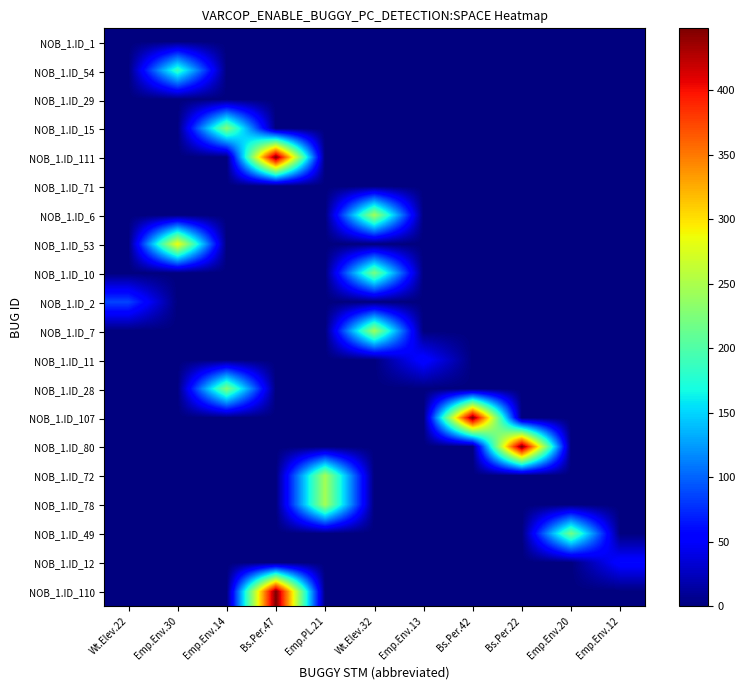

Reading right to left, list all the values displayed in this chart.

NOB_1.ID_1: Emp.Env.12=0	Emp.Env.20=0	Bs.Per.22=0	Bs.Per.42=0	Emp.Env.13=0	Wt.Elev.32=0	Emp.PL.21=0	Bs.Per.47=0	Emp.Env.14=0	Emp.Env.30=0	Wt.Elev.22=0
NOB_1.ID_54: Emp.Env.12=0	Emp.Env.20=0	Bs.Per.22=0	Bs.Per.42=0	Emp.Env.13=0	Wt.Elev.32=0	Emp.PL.21=0	Bs.Per.47=0	Emp.Env.14=0	Emp.Env.30=188	Wt.Elev.22=0
NOB_1.ID_29: Emp.Env.12=0	Emp.Env.20=0	Bs.Per.22=0	Bs.Per.42=0	Emp.Env.13=0	Wt.Elev.32=0	Emp.PL.21=0	Bs.Per.47=0	Emp.Env.14=0	Emp.Env.30=0	Wt.Elev.22=0
NOB_1.ID_15: Emp.Env.12=0	Emp.Env.20=0	Bs.Per.22=0	Bs.Per.42=0	Emp.Env.13=0	Wt.Elev.32=0	Emp.PL.21=0	Bs.Per.47=0	Emp.Env.14=229	Emp.Env.30=0	Wt.Elev.22=0
NOB_1.ID_111: Emp.Env.12=0	Emp.Env.20=0	Bs.Per.22=0	Bs.Per.42=0	Emp.Env.13=0	Wt.Elev.32=0	Emp.PL.21=0	Bs.Per.47=448	Emp.Env.14=0	Emp.Env.30=0	Wt.Elev.22=0
NOB_1.ID_71: Emp.Env.12=0	Emp.Env.20=0	Bs.Per.22=0	Bs.Per.42=0	Emp.Env.13=0	Wt.Elev.32=0	Emp.PL.21=0	Bs.Per.47=0	Emp.Env.14=0	Emp.Env.30=0	Wt.Elev.22=0
NOB_1.ID_6: Emp.Env.12=0	Emp.Env.20=0	Bs.Per.22=0	Bs.Per.42=0	Emp.Env.13=0	Wt.Elev.32=245	Emp.PL.21=0	Bs.Per.47=0	Emp.Env.14=0	Emp.Env.30=0	Wt.Elev.22=0
NOB_1.ID_53: Emp.Env.12=0	Emp.Env.20=0	Bs.Per.22=0	Bs.Per.42=0	Emp.Env.13=0	Wt.Elev.32=0	Emp.PL.21=0	Bs.Per.47=0	Emp.Env.14=0	Emp.Env.30=288	Wt.Elev.22=0
NOB_1.ID_10: Emp.Env.12=0	Emp.Env.20=0	Bs.Per.22=0	Bs.Per.42=0	Emp.Env.13=0	Wt.Elev.32=223	Emp.PL.21=0	Bs.Per.47=0	Emp.Env.14=0	Emp.Env.30=0	Wt.Elev.22=0
NOB_1.ID_2: Emp.Env.12=0	Emp.Env.20=0	Bs.Per.22=0	Bs.Per.42=0	Emp.Env.13=0	Wt.Elev.32=0	Emp.PL.21=0	Bs.Per.47=0	Emp.Env.14=0	Emp.Env.30=0	Wt.Elev.22=86
NOB_1.ID_7: Emp.Env.12=0	Emp.Env.20=0	Bs.Per.22=0	Bs.Per.42=0	Emp.Env.13=0	Wt.Elev.32=244	Emp.PL.21=0	Bs.Per.47=0	Emp.Env.14=0	Emp.Env.30=0	Wt.Elev.22=0
NOB_1.ID_11: Emp.Env.12=0	Emp.Env.20=0	Bs.Per.22=0	Bs.Per.42=0	Emp.Env.13=59	Wt.Elev.32=0	Emp.PL.21=0	Bs.Per.47=0	Emp.Env.14=0	Emp.Env.30=0	Wt.Elev.22=0
NOB_1.ID_28: Emp.Env.12=0	Emp.Env.20=0	Bs.Per.22=0	Bs.Per.42=0	Emp.Env.13=0	Wt.Elev.32=0	Emp.PL.21=0	Bs.Per.47=0	Emp.Env.14=227	Emp.Env.30=0	Wt.Elev.22=0
NOB_1.ID_107: Emp.Env.12=0	Emp.Env.20=0	Bs.Per.22=0	Bs.Per.42=448	Emp.Env.13=0	Wt.Elev.32=0	Emp.PL.21=0	Bs.Per.47=0	Emp.Env.14=0	Emp.Env.30=0	Wt.Elev.22=0
NOB_1.ID_80: Emp.Env.12=0	Emp.Env.20=0	Bs.Per.22=448	Bs.Per.42=0	Emp.Env.13=0	Wt.Elev.32=0	Emp.PL.21=0	Bs.Per.47=0	Emp.Env.14=0	Emp.Env.30=0	Wt.Elev.22=0
NOB_1.ID_72: Emp.Env.12=0	Emp.Env.20=0	Bs.Per.22=0	Bs.Per.42=0	Emp.Env.13=0	Wt.Elev.32=0	Emp.PL.21=246	Bs.Per.47=0	Emp.Env.14=0	Emp.Env.30=0	Wt.Elev.22=0
NOB_1.ID_78: Emp.Env.12=0	Emp.Env.20=0	Bs.Per.22=0	Bs.Per.42=0	Emp.Env.13=0	Wt.Elev.32=0	Emp.PL.21=246	Bs.Per.47=0	Emp.Env.14=0	Emp.Env.30=0	Wt.Elev.22=0
NOB_1.ID_49: Emp.Env.12=0	Emp.Env.20=220	Bs.Per.22=0	Bs.Per.42=0	Emp.Env.13=0	Wt.Elev.32=0	Emp.PL.21=0	Bs.Per.47=0	Emp.Env.14=0	Emp.Env.30=0	Wt.Elev.22=0
NOB_1.ID_12: Emp.Env.12=58	Emp.Env.20=0	Bs.Per.22=0	Bs.Per.42=0	Emp.Env.13=0	Wt.Elev.32=0	Emp.PL.21=0	Bs.Per.47=0	Emp.Env.14=0	Emp.Env.30=0	Wt.Elev.22=0
NOB_1.ID_110: Emp.Env.12=0	Emp.Env.20=0	Bs.Per.22=0	Bs.Per.42=0	Emp.Env.13=0	Wt.Elev.32=0	Emp.PL.21=0	Bs.Per.47=448	Emp.Env.14=0	Emp.Env.30=0	Wt.Elev.22=0